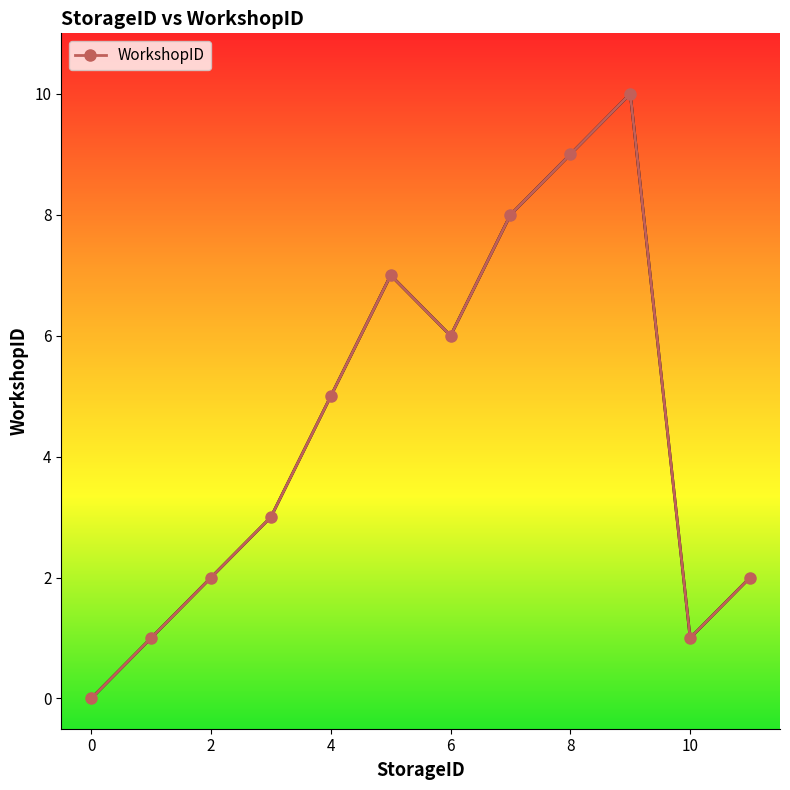

What is the value of the 4th point from the left?

3